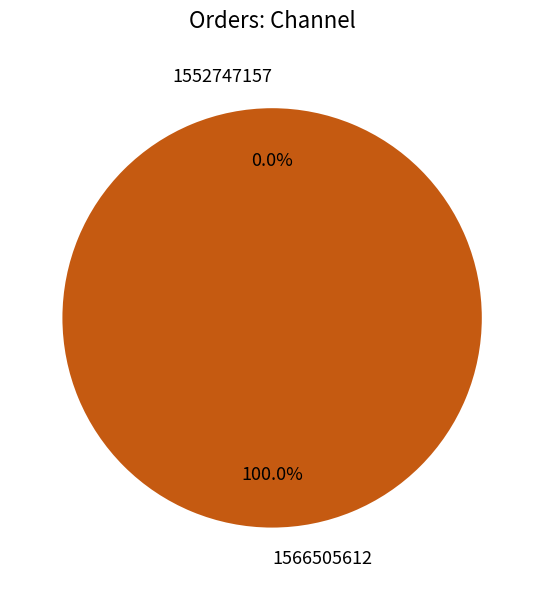

Rank the categories by value from lowest to highest.

1552747157, 1566505612